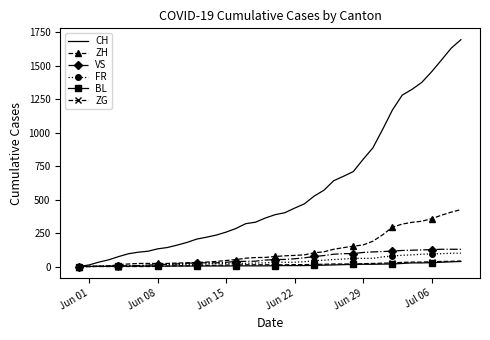

Which series has the widest spread of values?

CH